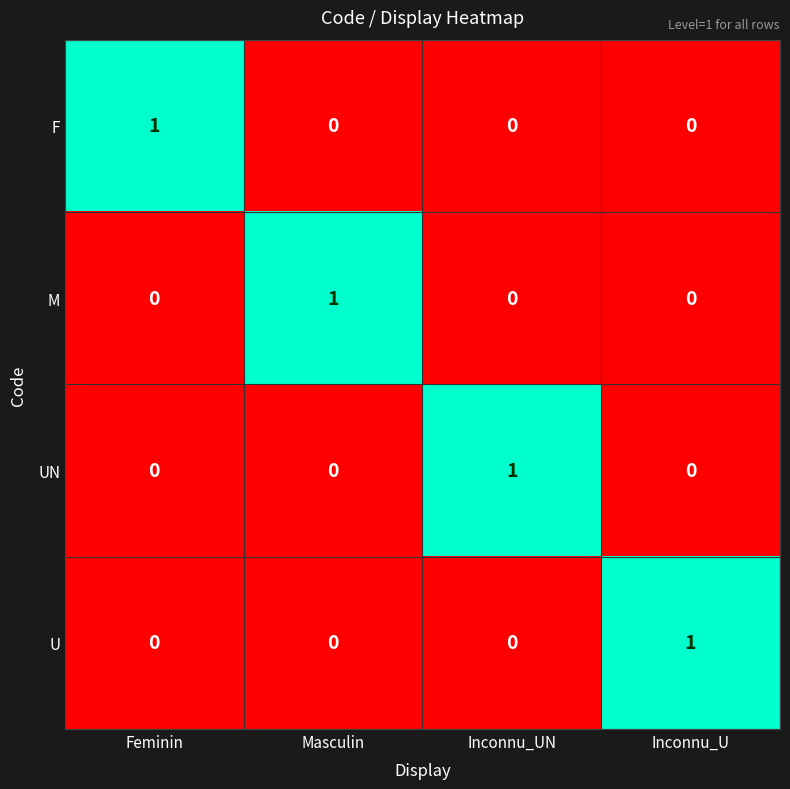

The value of M at Masculin is 1. True or false?

True